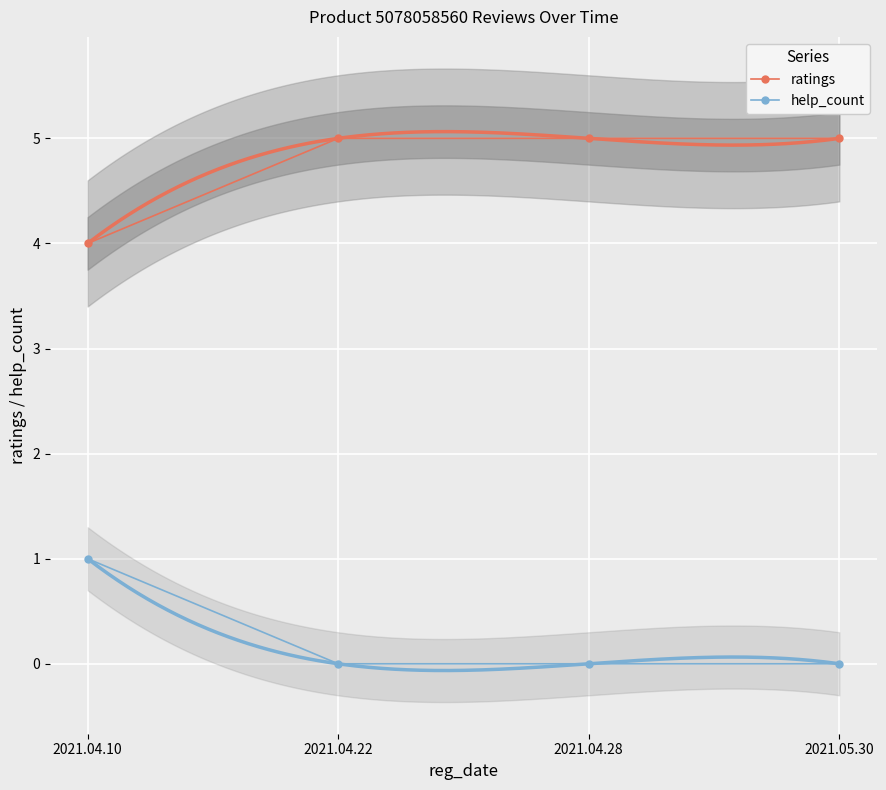

What is the total value across all series at 2021.05.30?

5